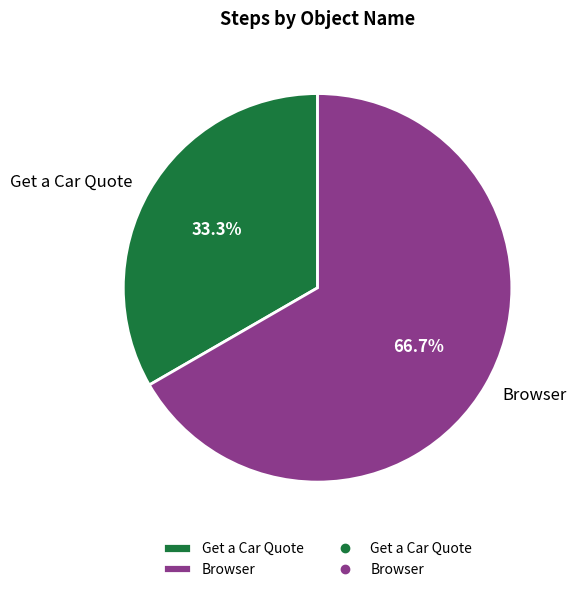

Which category accounts for the majority?

Browser